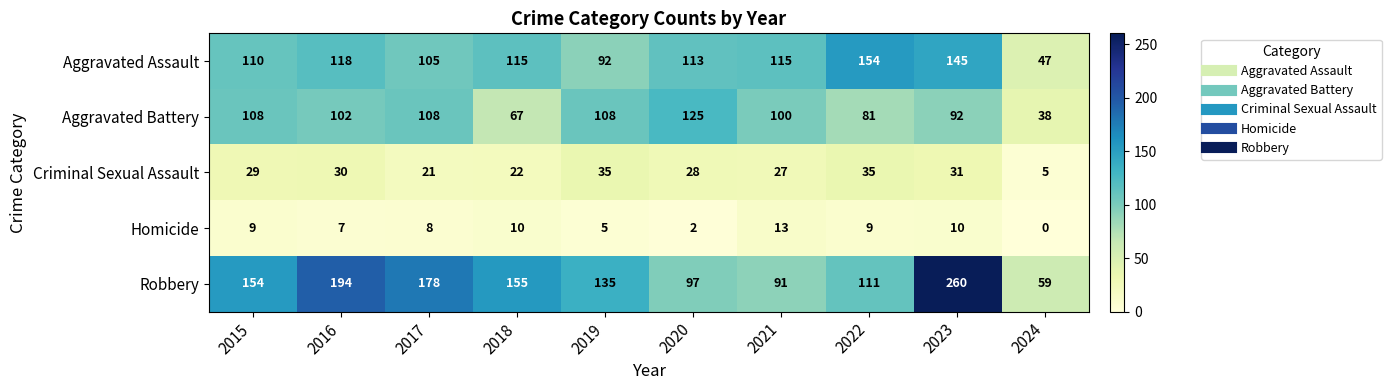

What is the sum of the Robbery values at 2024 and 2022?

170